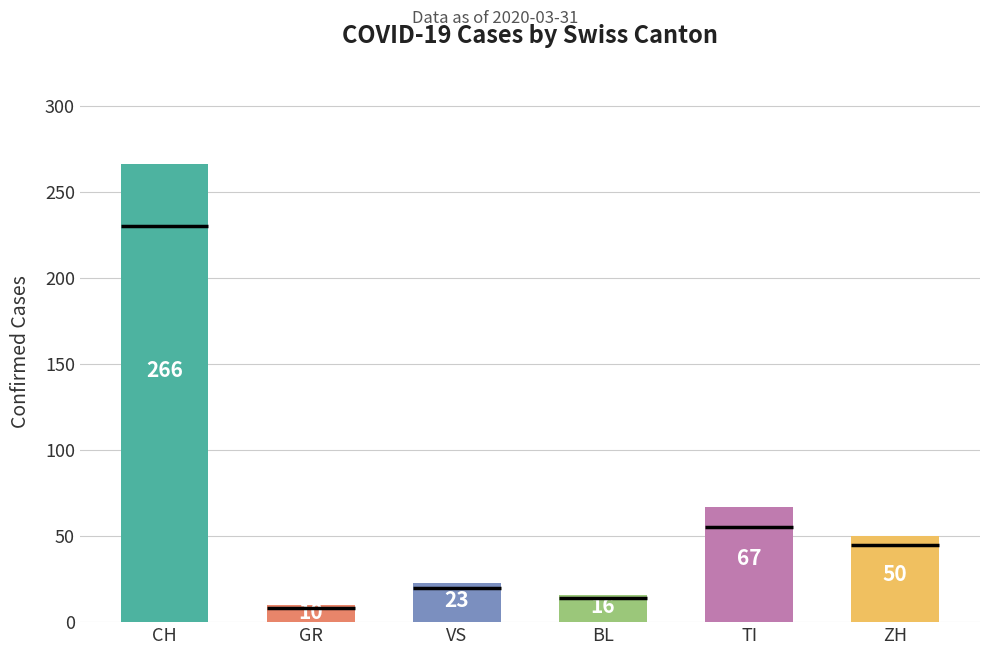

Are the bars horizontal?

No